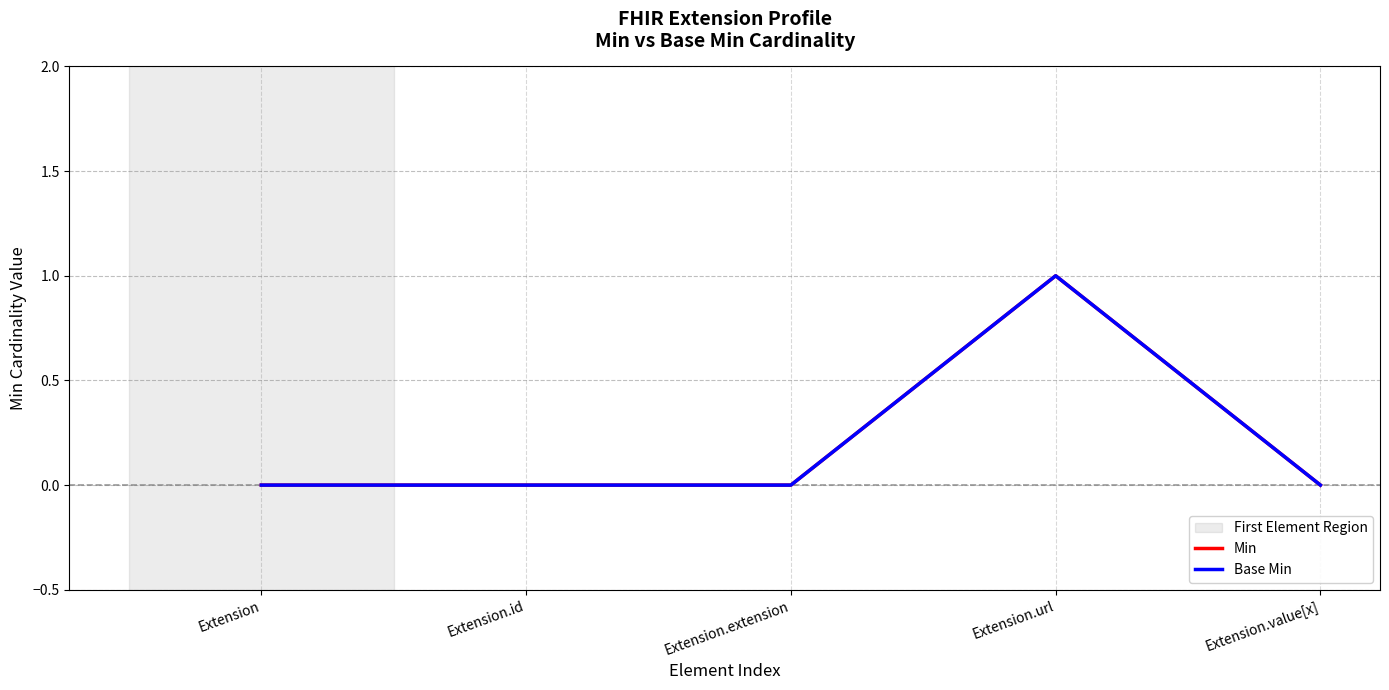

Does the chart have visible grid lines?

Yes